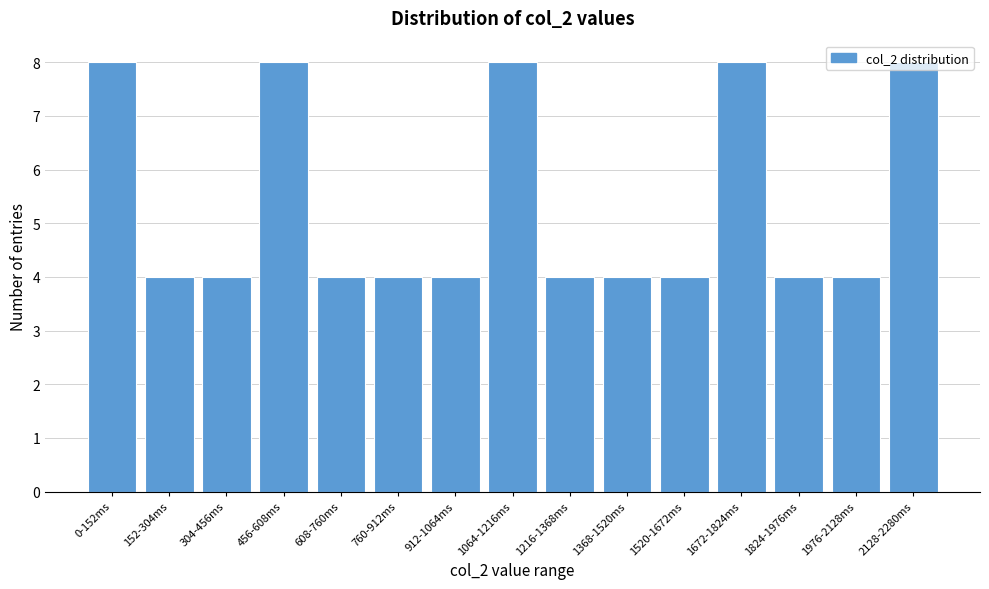

What is the maximum value shown in the chart?

8